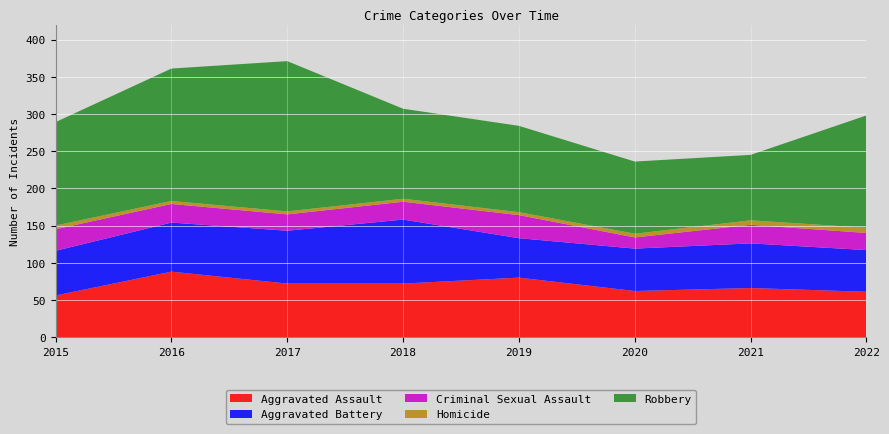

What is the difference between the maximum and second lowest values in the Criminal Sexual Assault series?

9